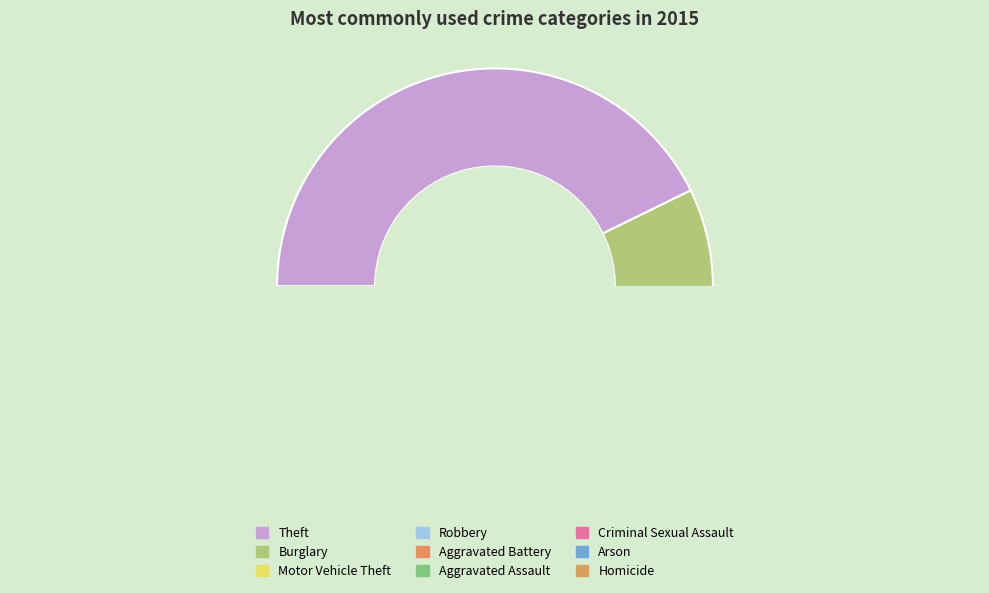

Between Arson and Robbery, which is larger?

Robbery